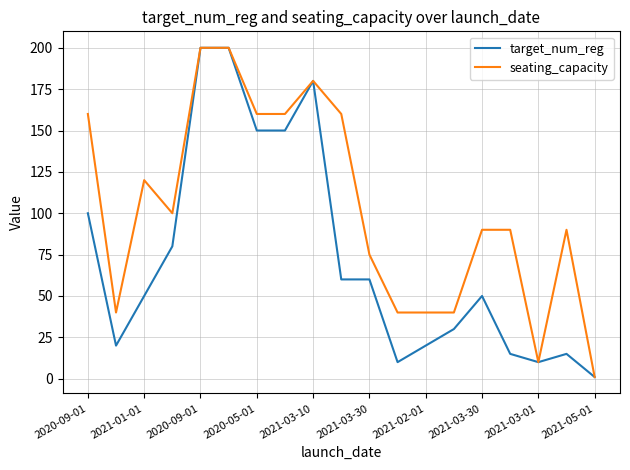

List the series in order of their overall mean, lowest first.

target_num_reg, seating_capacity